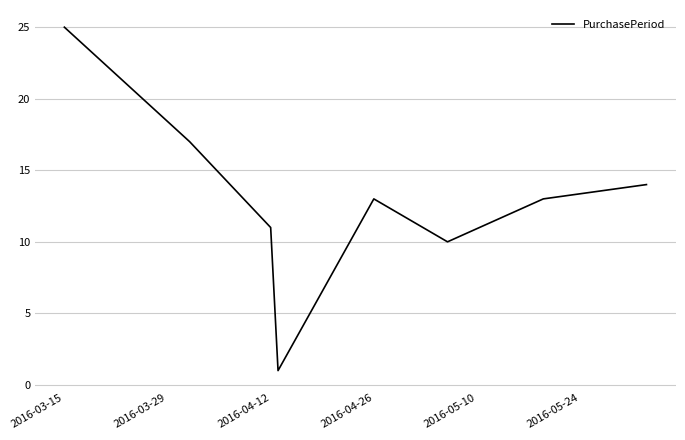

Does the chart display data point markers on the line(s)?

No